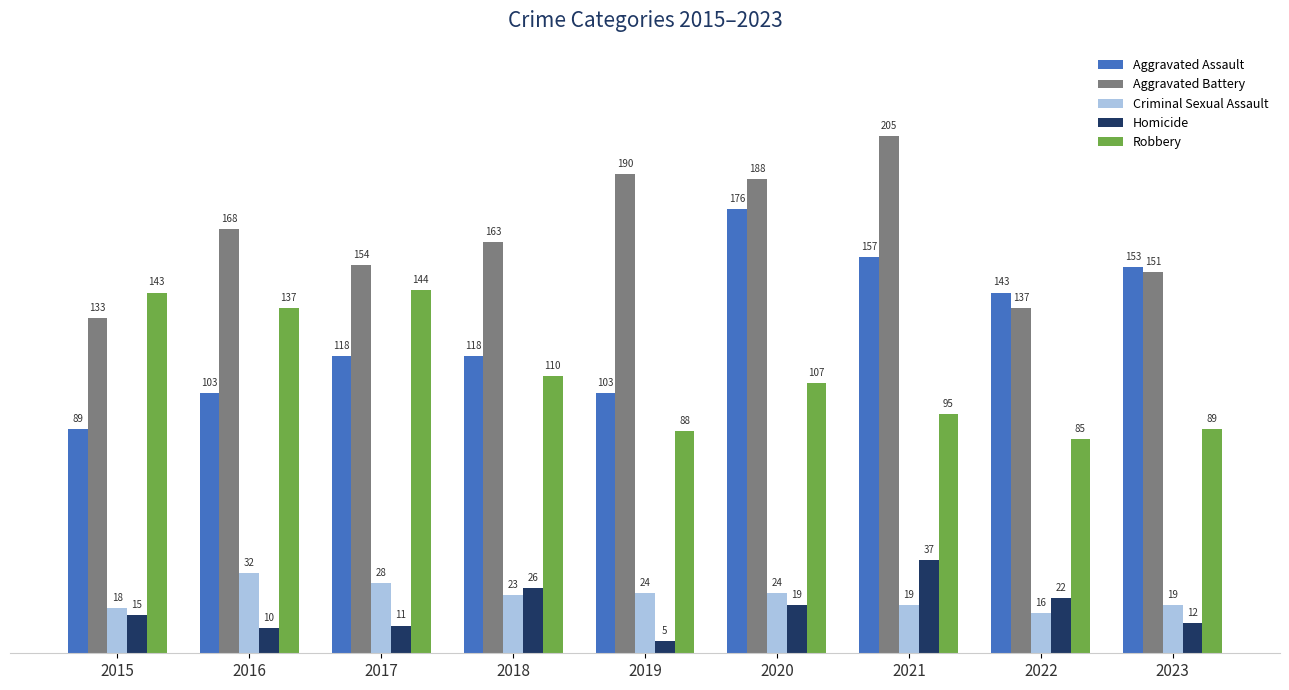

Reading left to right, transcribe all the data shown in this chart.

Aggravated Assault: 2015=89	2016=103	2017=118	2018=118	2019=103	2020=176	2021=157	2022=143	2023=153
Aggravated Battery: 2015=133	2016=168	2017=154	2018=163	2019=190	2020=188	2021=205	2022=137	2023=151
Criminal Sexual Assault: 2015=18	2016=32	2017=28	2018=23	2019=24	2020=24	2021=19	2022=16	2023=19
Homicide: 2015=15	2016=10	2017=11	2018=26	2019=5	2020=19	2021=37	2022=22	2023=12
Robbery: 2015=143	2016=137	2017=144	2018=110	2019=88	2020=107	2021=95	2022=85	2023=89